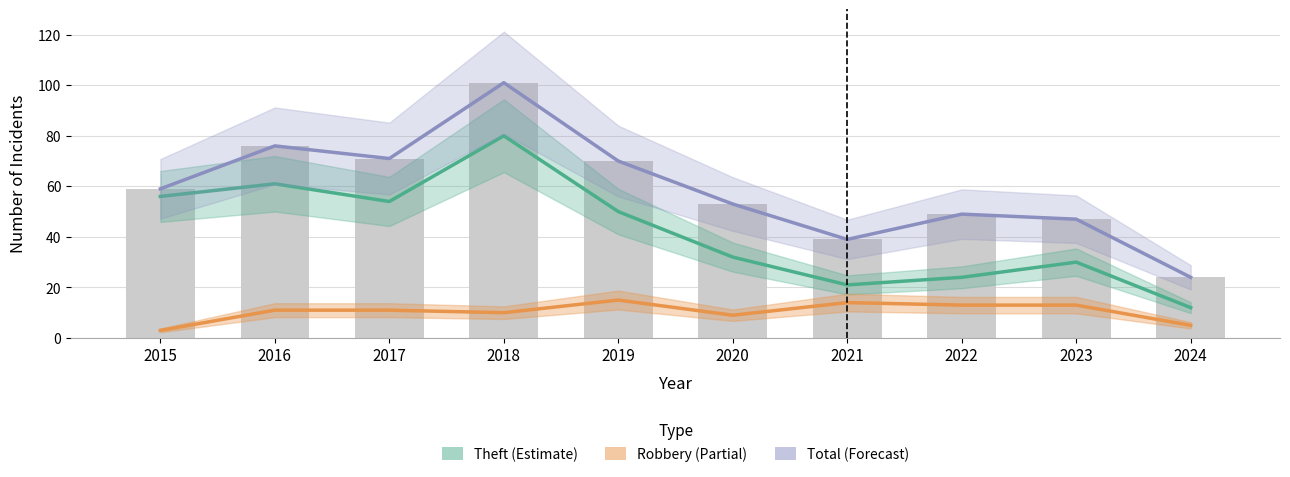

Which series changed the most between 2015 and 2022?

Theft (Estimate)